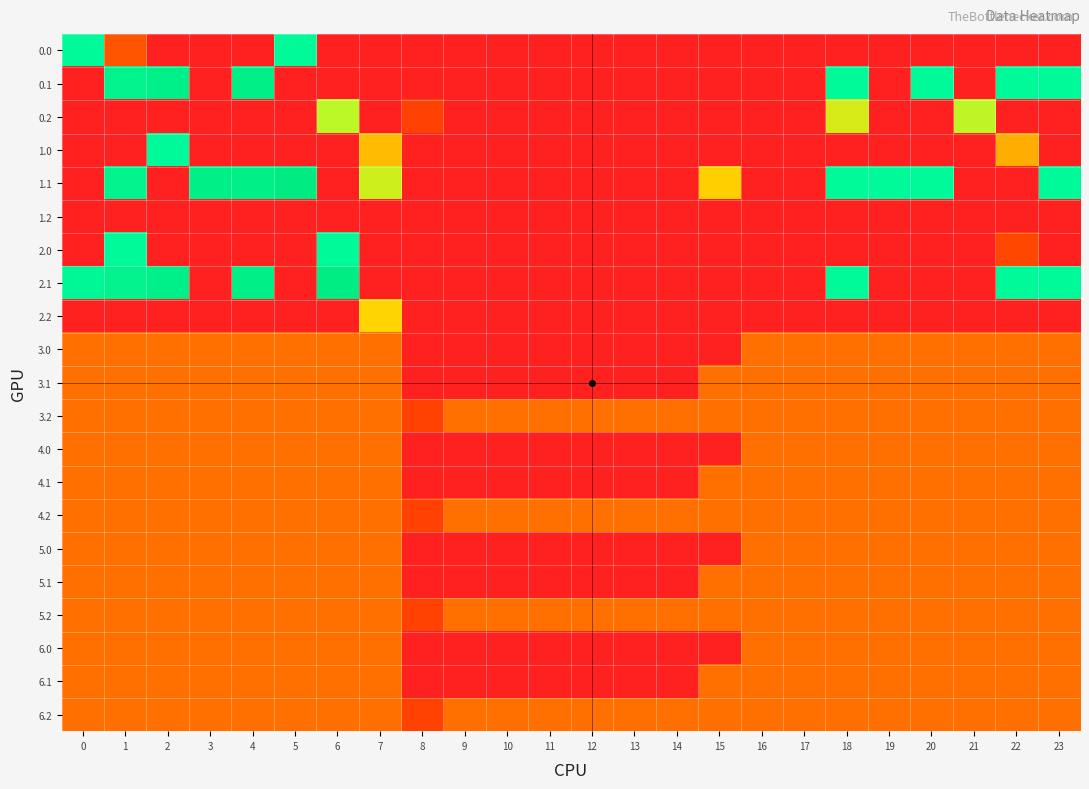

Between 16 and 8, which is larger?

16